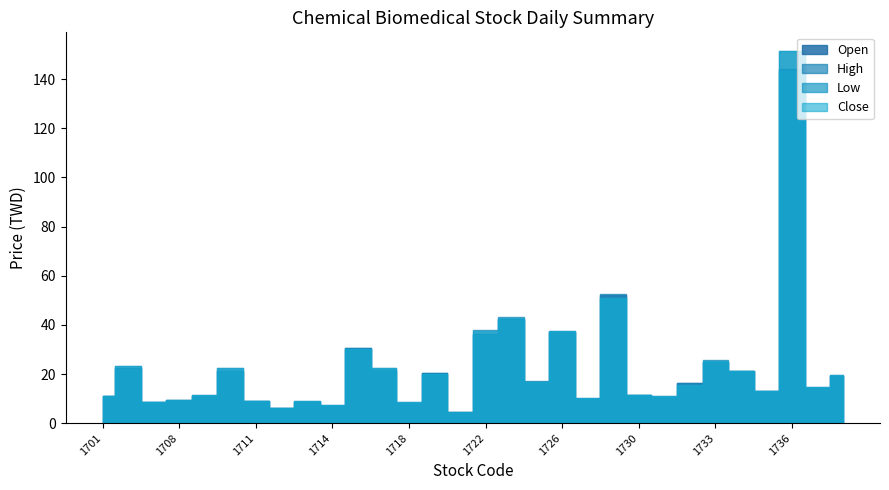

What is the highest value of the Open series?

144.0